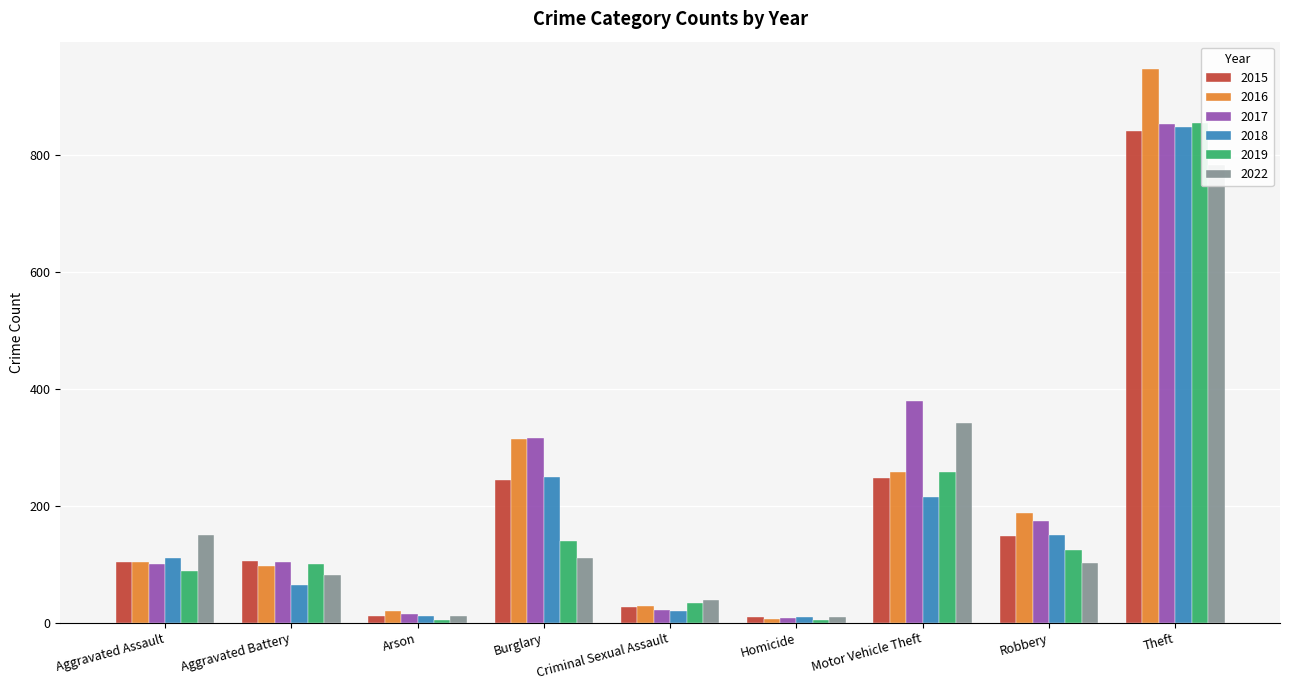

What is the lowest value of the 2015 series?

9